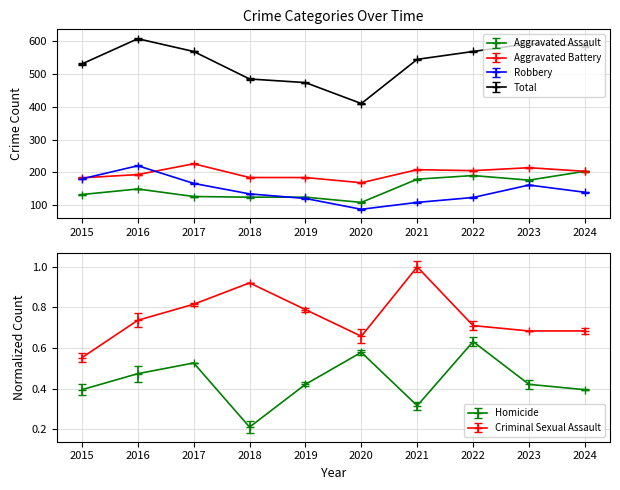

True or false: Criminal Sexual Assault has a value of 0.2 at 2016.

False